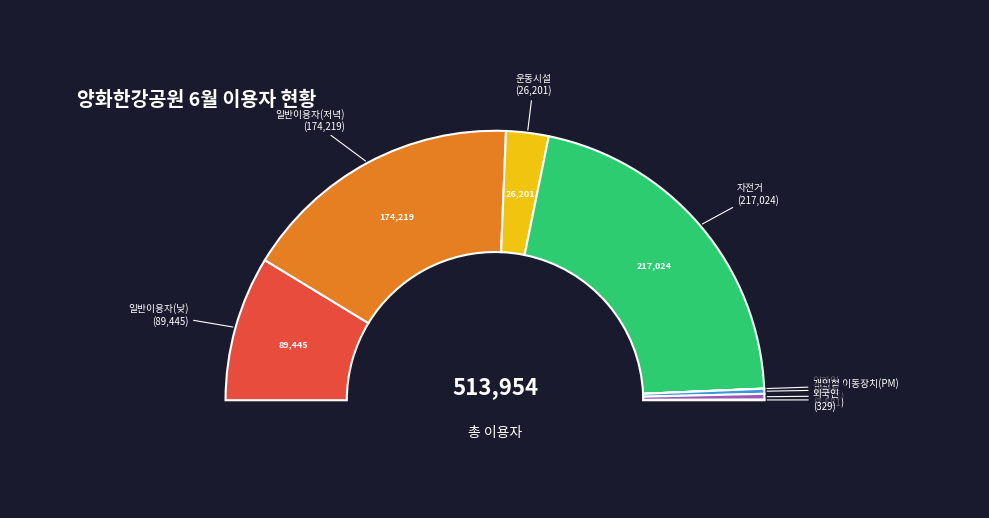

Rank the categories by value from highest to lowest.

자전거, 일반이용자(저녁), 일반이용자(낮), 운동시설, 마라톤, 개인형 이동장치(PM), 외국인, 인라인